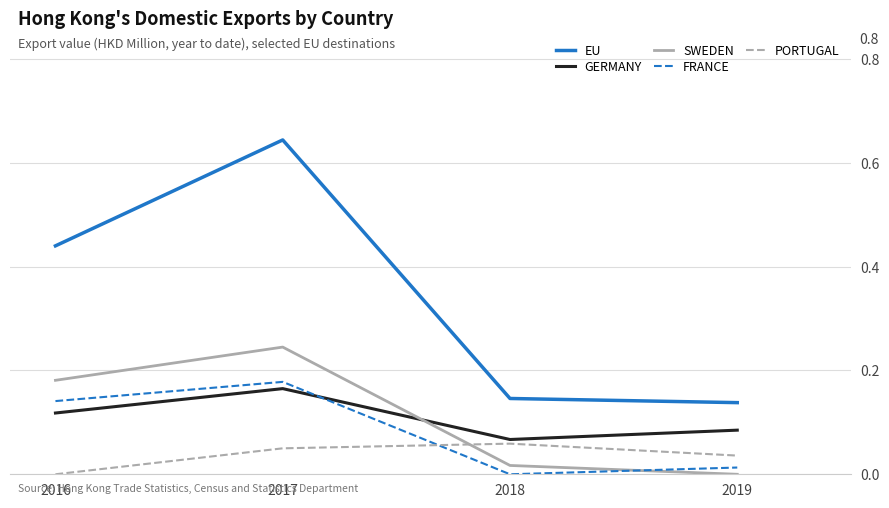

Between 2017 and 2019, which series saw the biggest shift?

EU